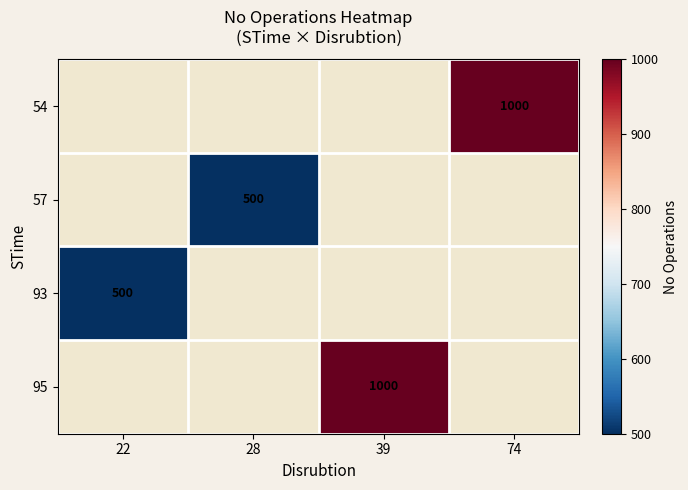

What is the smallest value displayed?

500.0